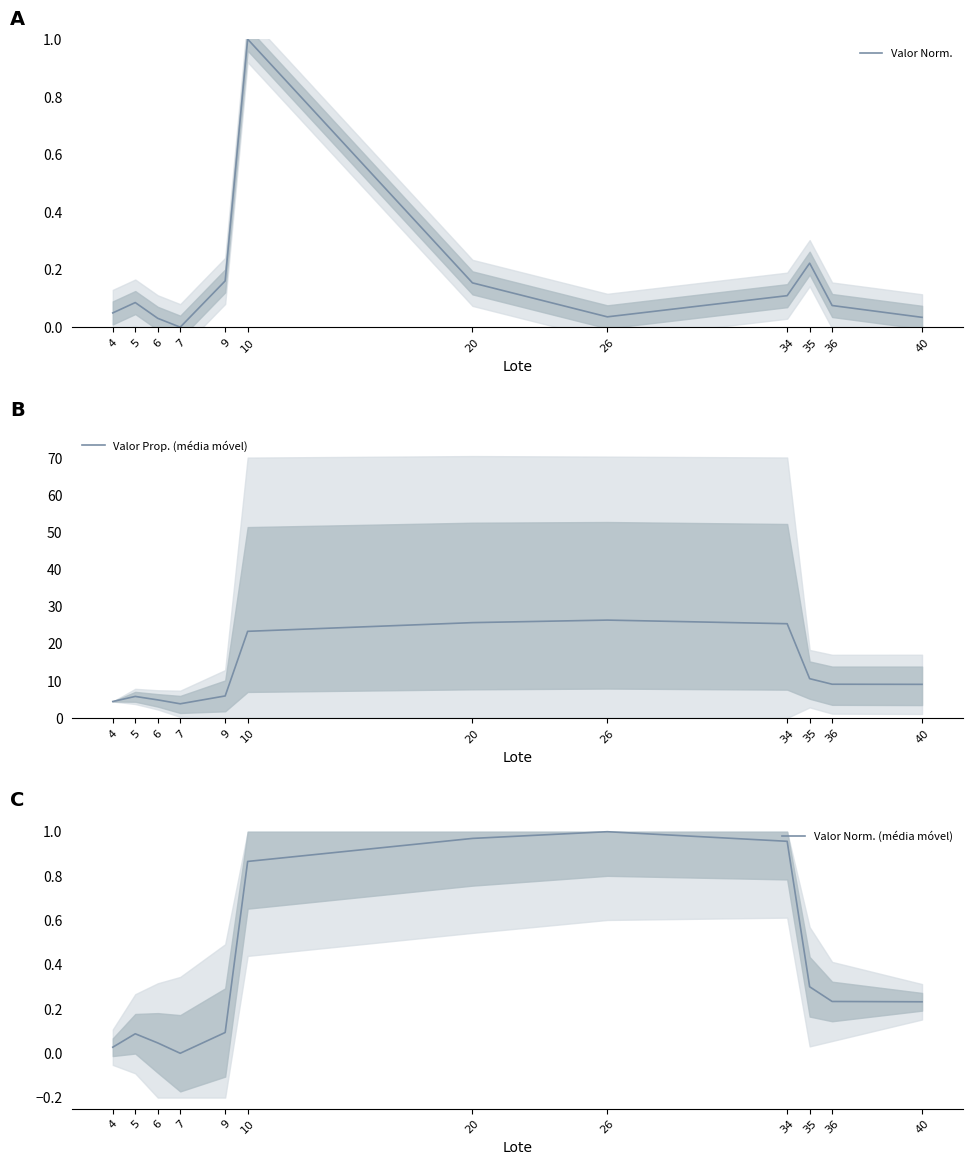

Where is the first local minimum for Valor Prop. (média móvel)?

7